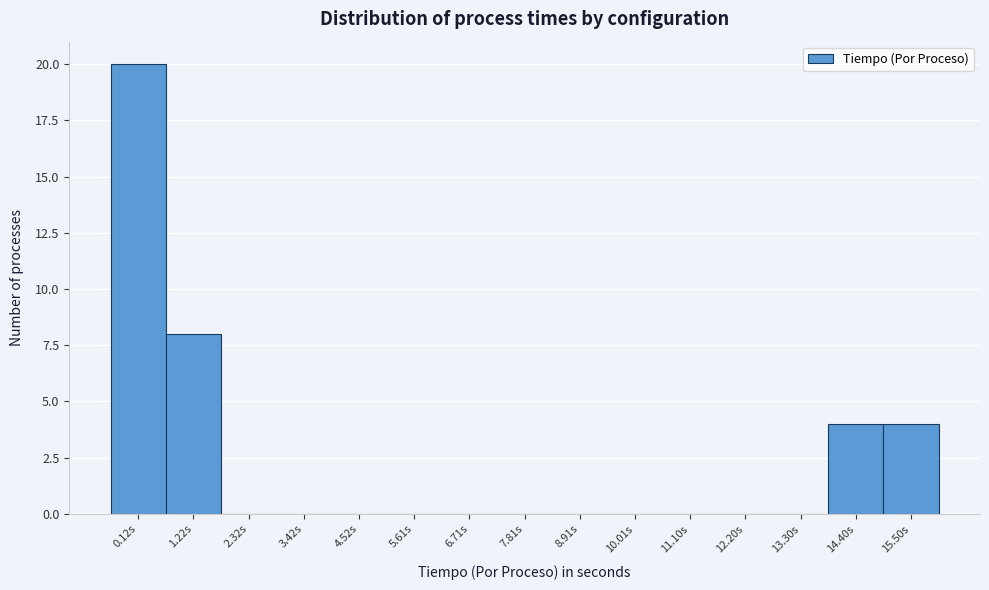

Reading right to left, extract all data points from this chart.

15.50s=4	14.40s=4	13.30s=0	12.20s=0	11.10s=0	10.01s=0	8.91s=0	7.81s=0	6.71s=0	5.61s=0	4.52s=0	3.42s=0	2.32s=0	1.22s=8	0.12s=20